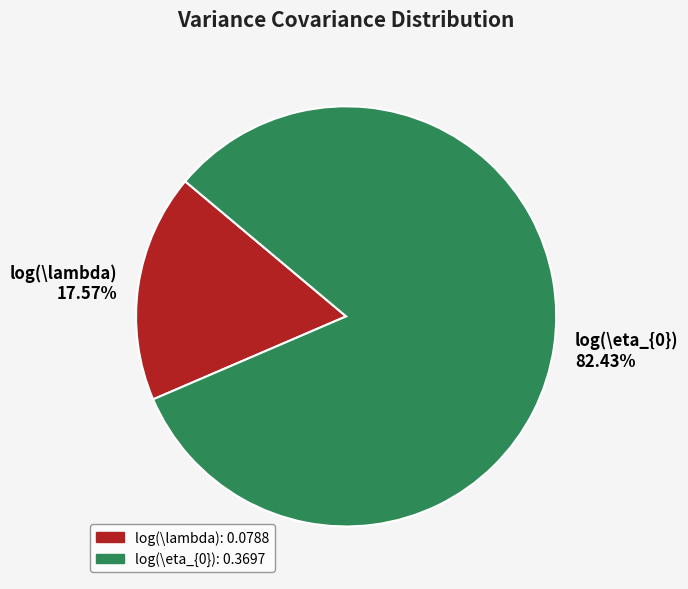

To the nearest percent, what is the difference between the largest and smallest slice percentages?

65%